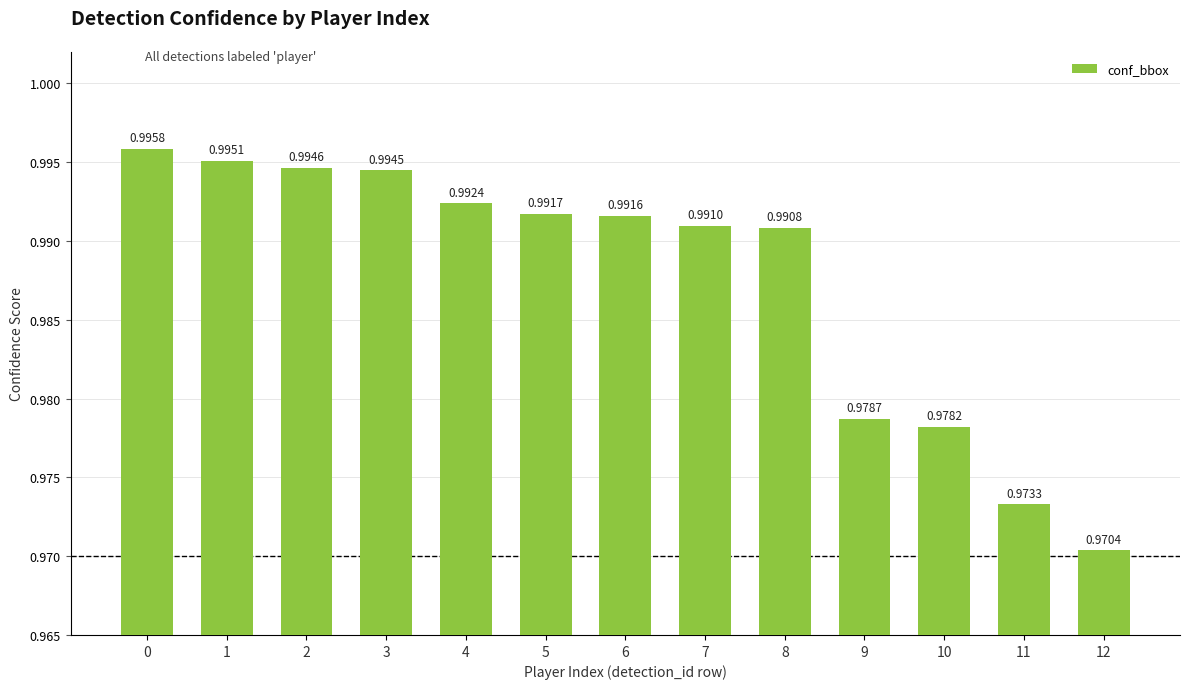

What is the sum of all values?

12.8